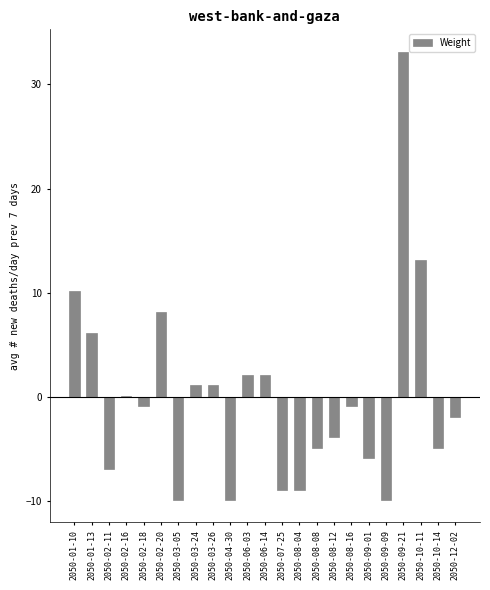

How many series are shown in this chart?

1